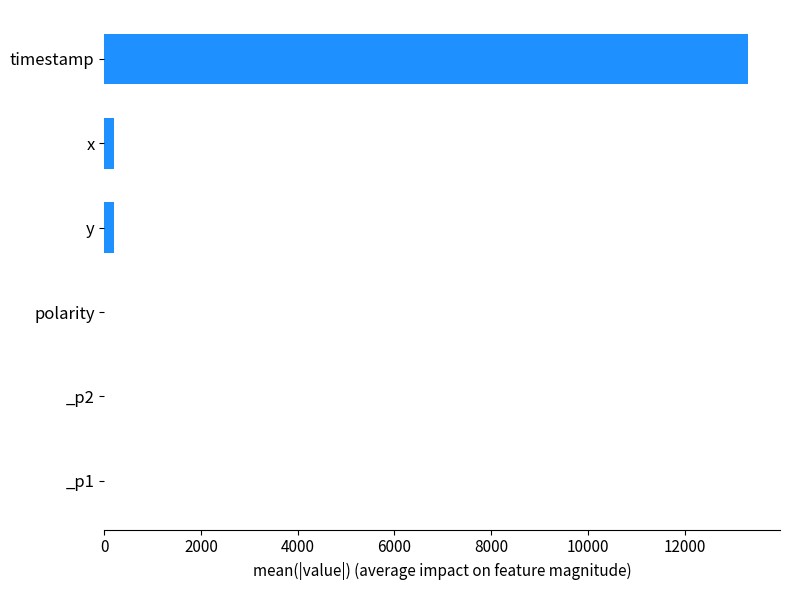

How many data points does each series have?

6